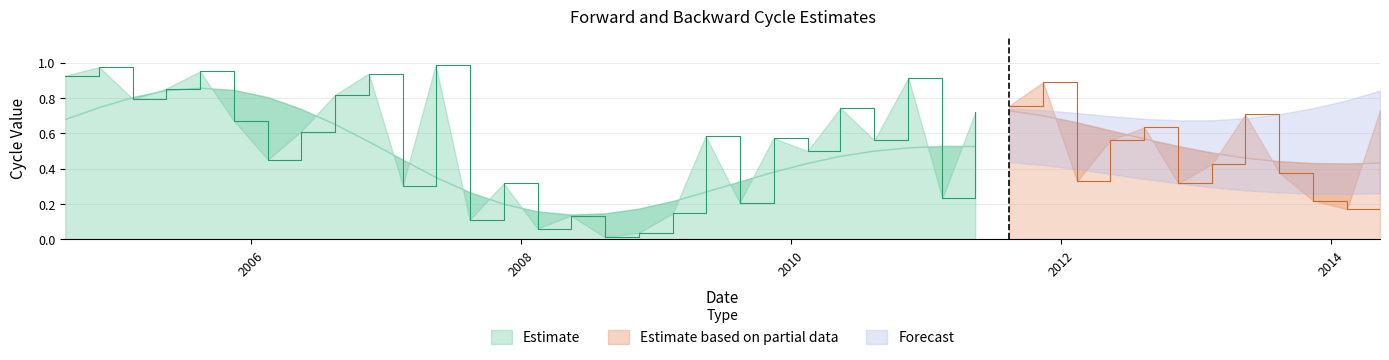

How many data points does each series have?

40